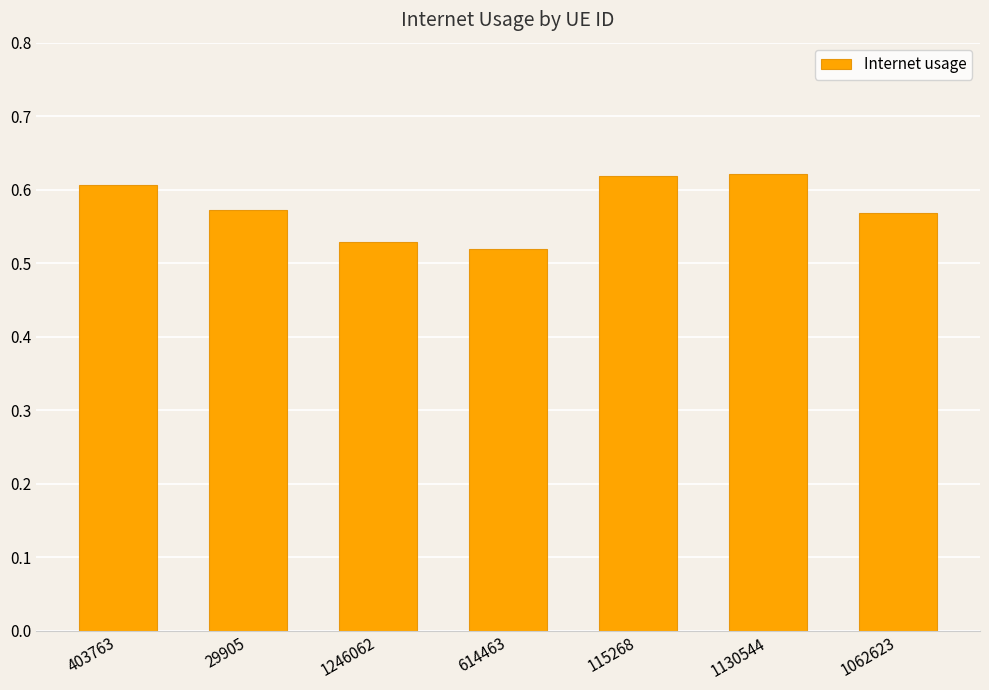

How many values are between 0 and 1?

7